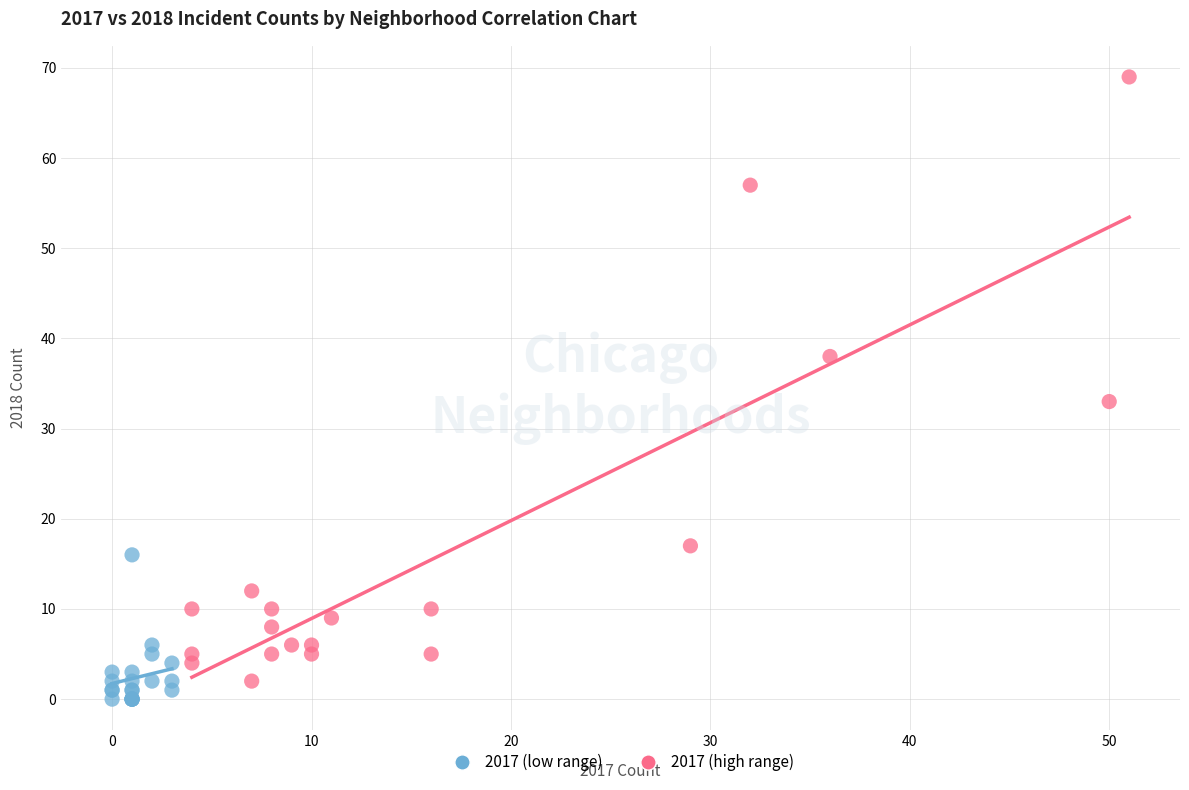

Which series contains the highest Y value?

2017 (high range)